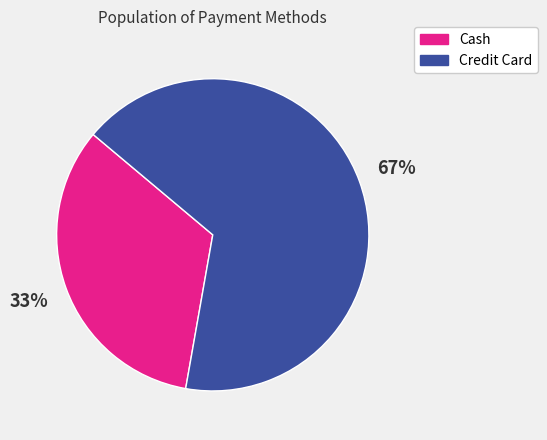

Is the sum of Cash and Credit Card greater than half?

Yes